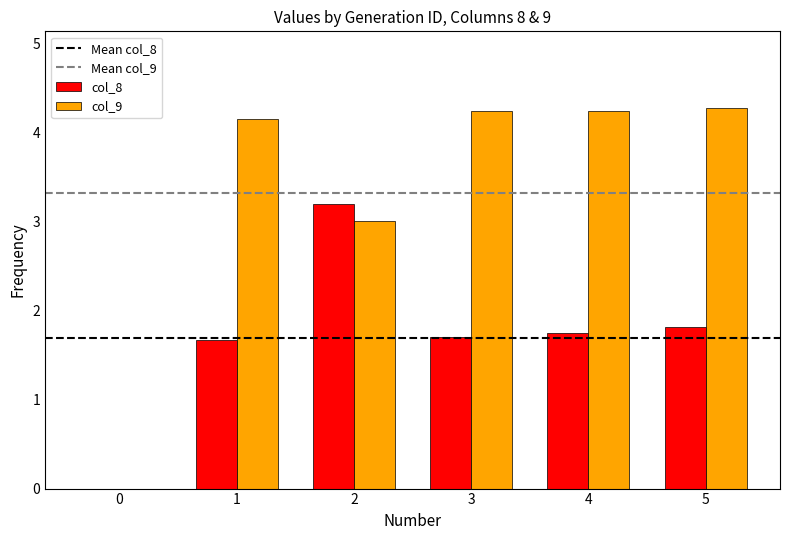

Which series changed the most between 0 and 3?

col_9